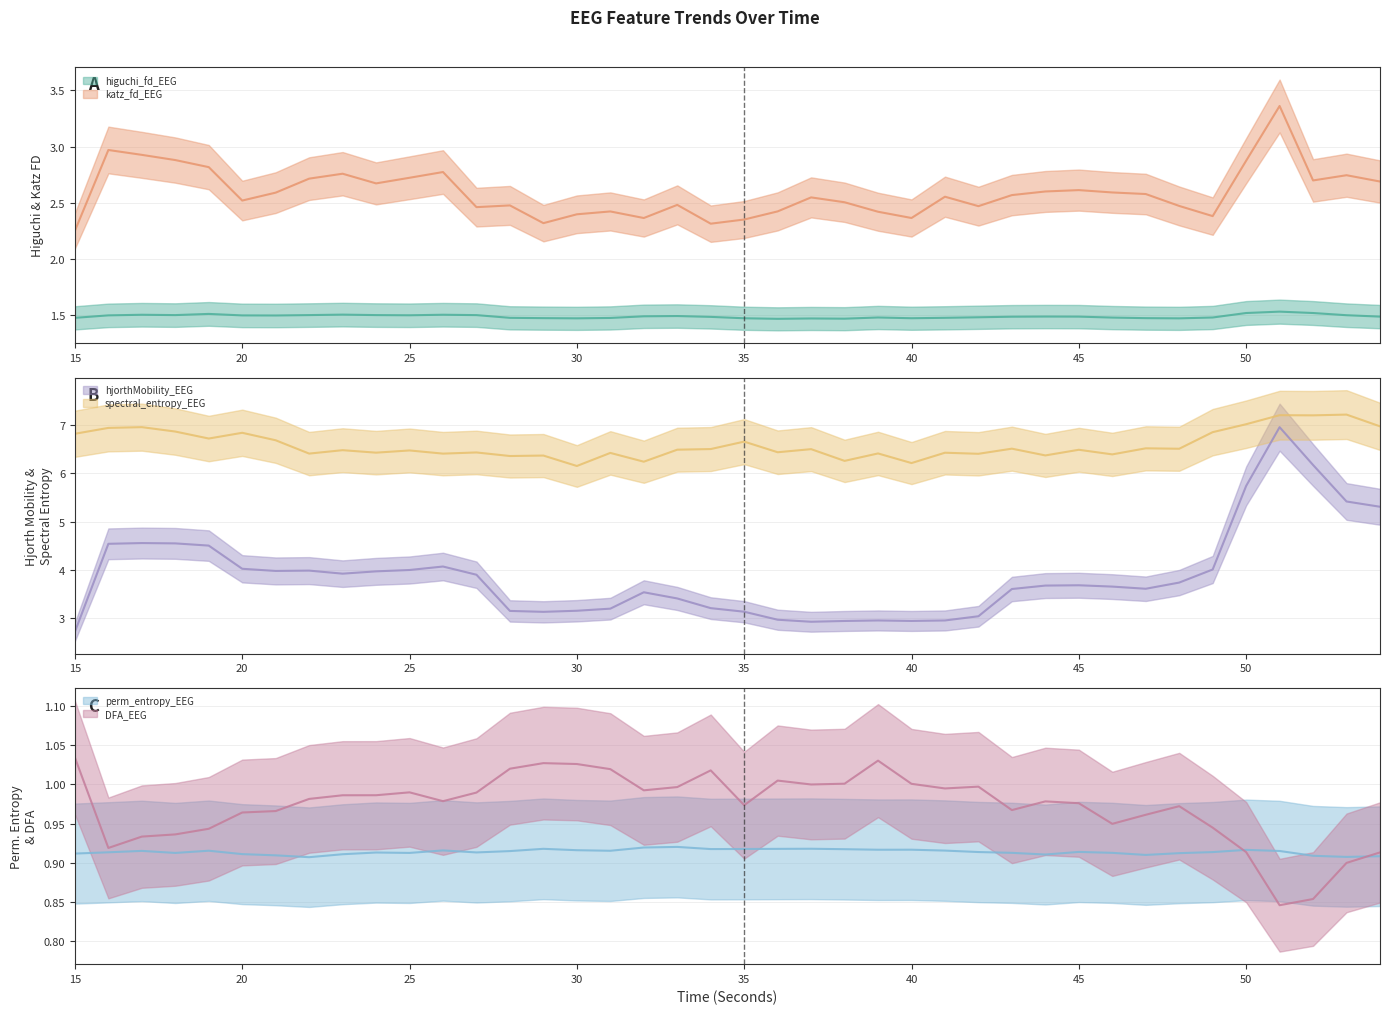

At which label does hjorthMobility_EEG reach its peak?

51